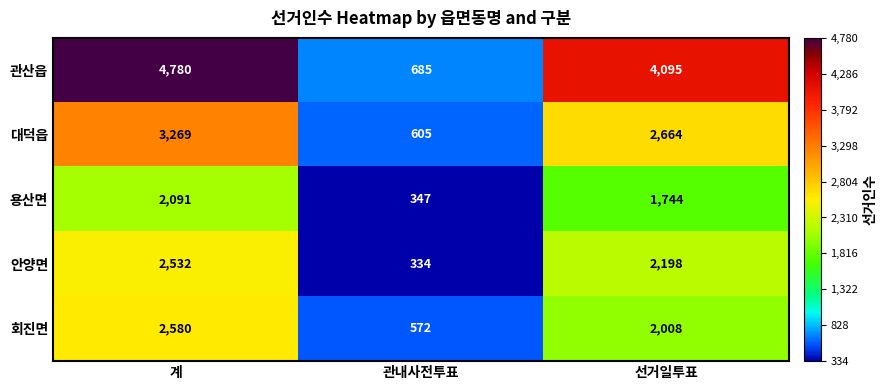

What is the difference between the 안양면 values at 선거일투표 and 관내사전투표?

1864